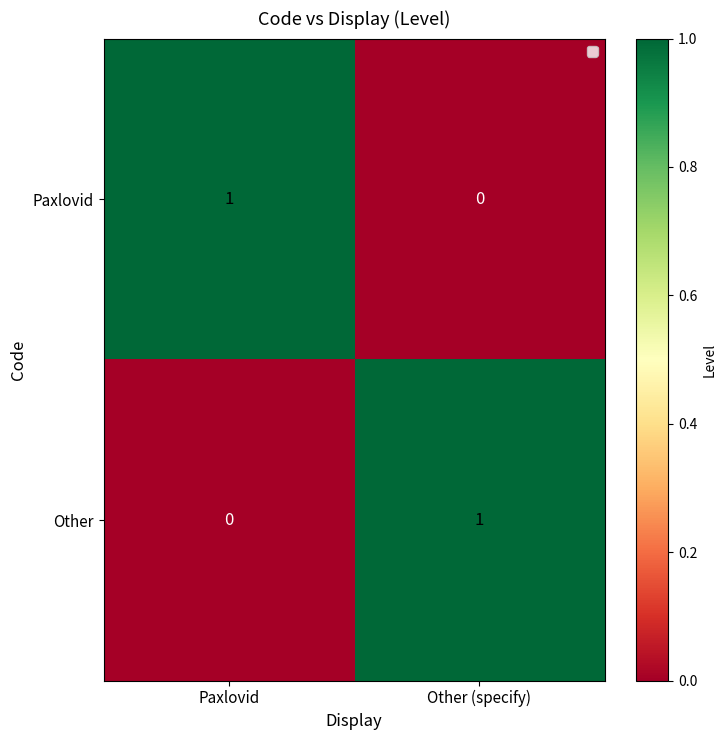

Reading left to right, what are all the values shown in this chart?

Paxlovid: 1	0
Other: 0	1